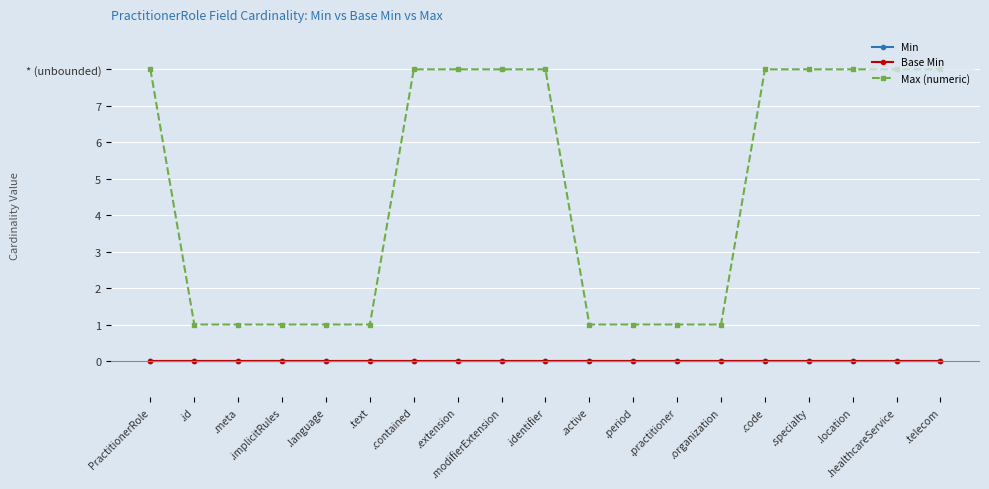

What is the label of the 15th point from the right?

.language